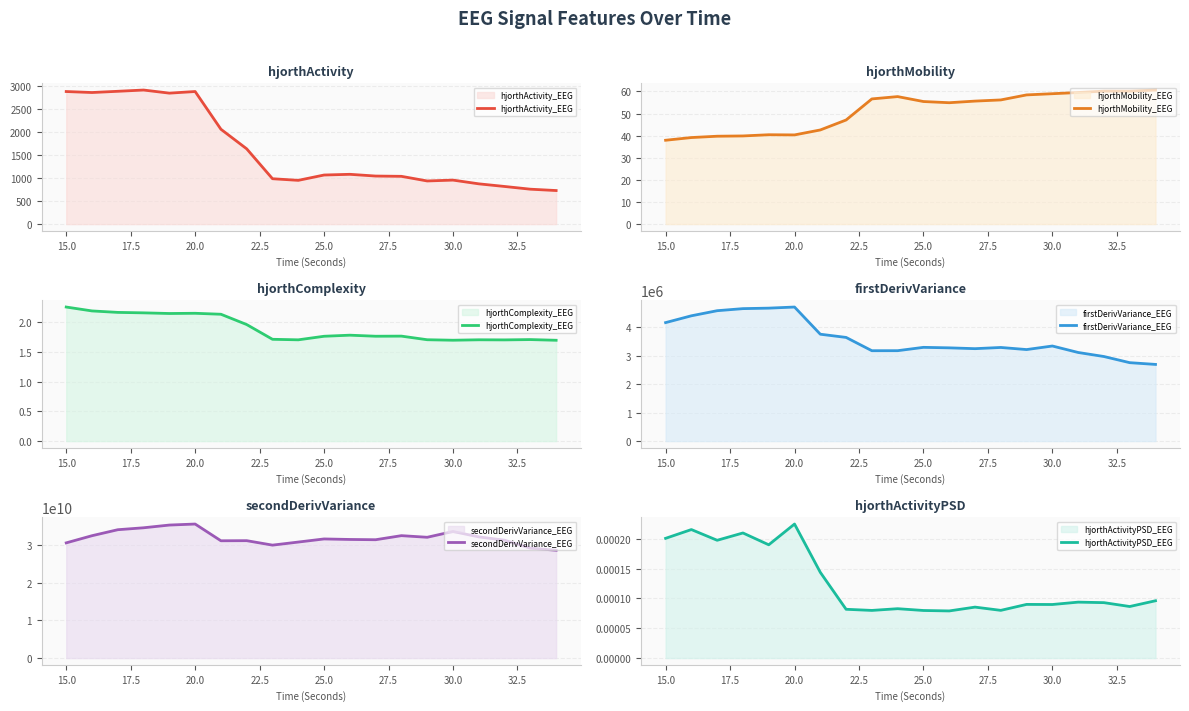

What is the minimum value for hjorthActivity_EEG?

731.3